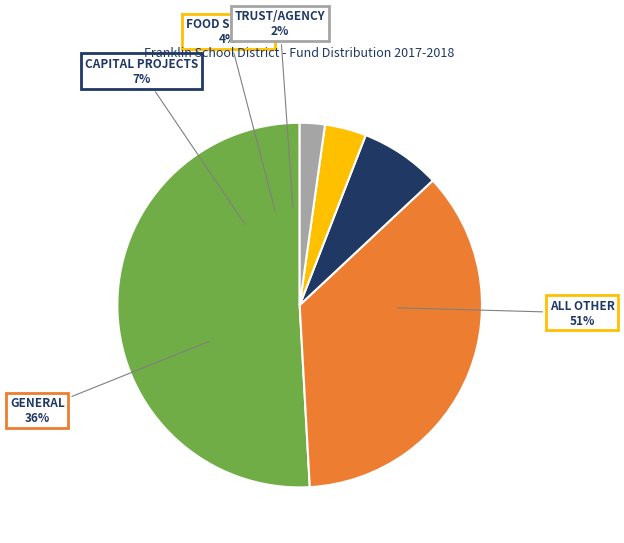

Rank the categories by value from lowest to highest.

TRUST/AGENCY, FOOD SERVICE, CAPITAL PROJECTS, GENERAL, ALL OTHER